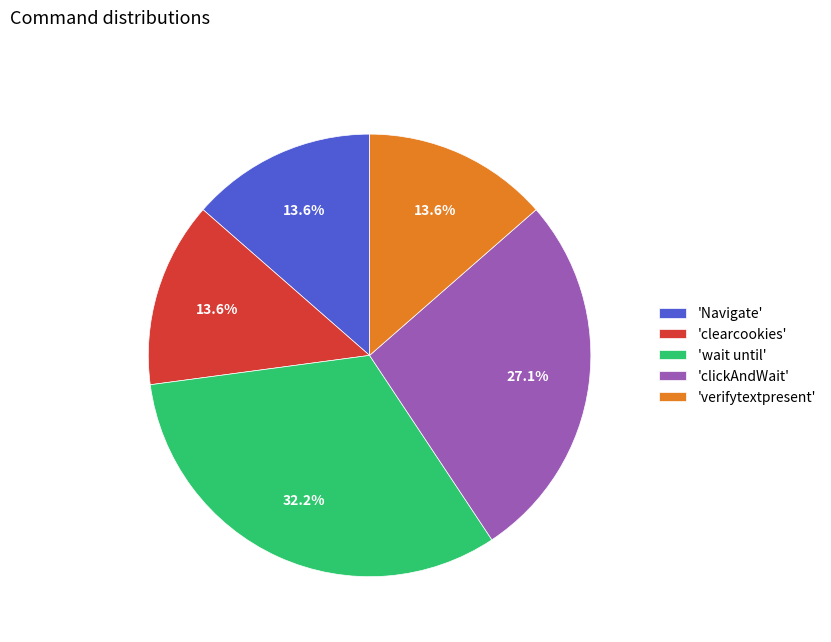

Between 'clickAndWait' and 'Navigate', which is larger?

'clickAndWait'